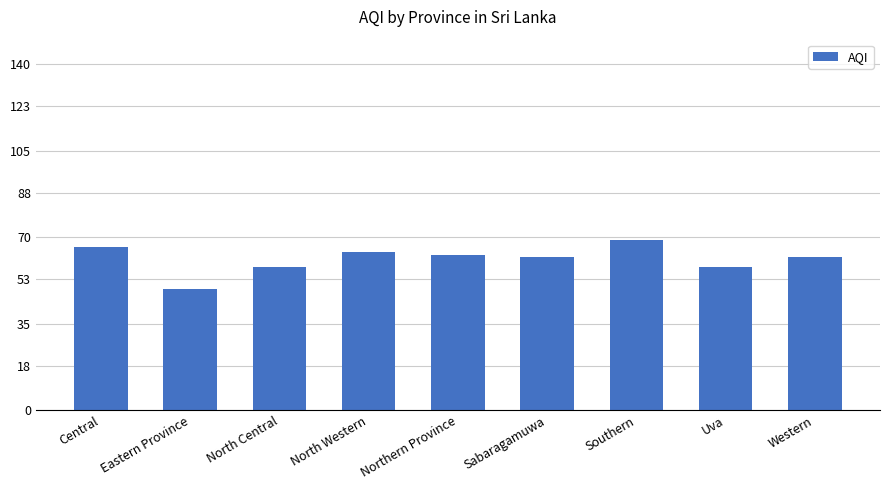

What position from the right is Sabaragamuwa?

4